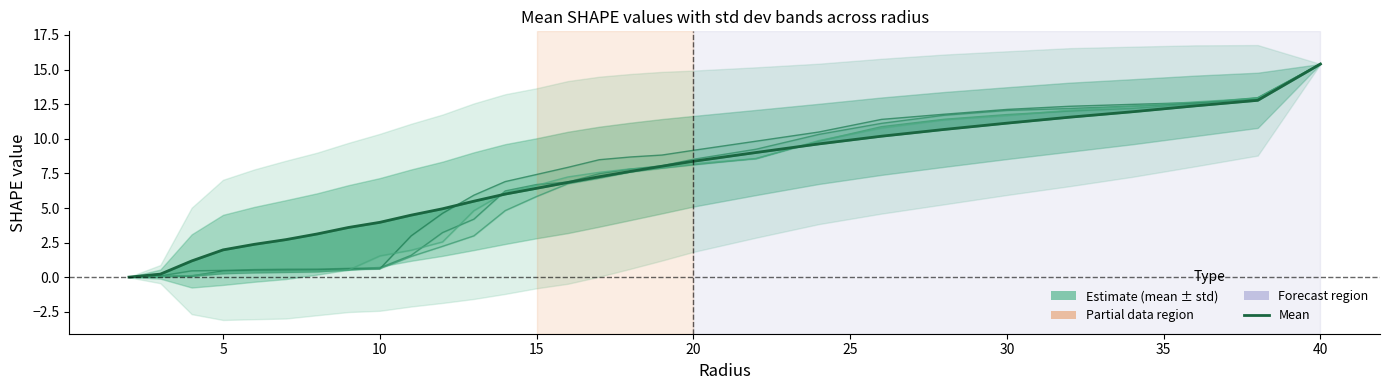

The A3 series shows 0.0 at 0. True or false?

False